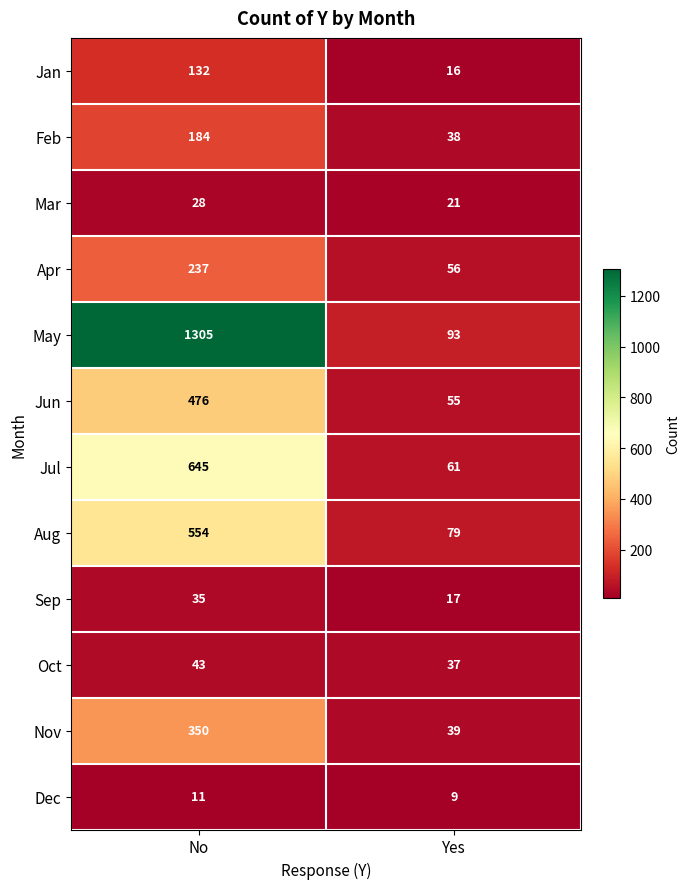

At which category is the sum across all series the highest?

No